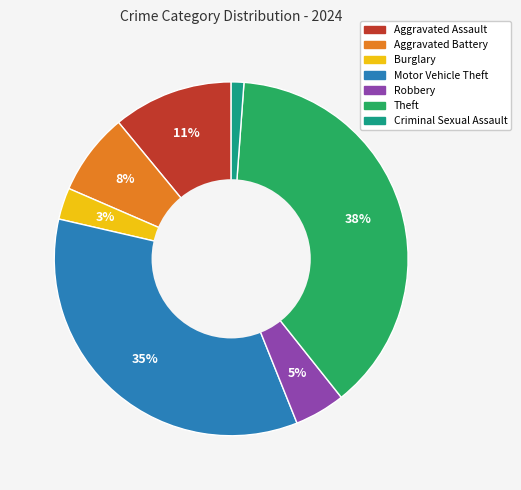

Is there a majority slice in this chart?

No